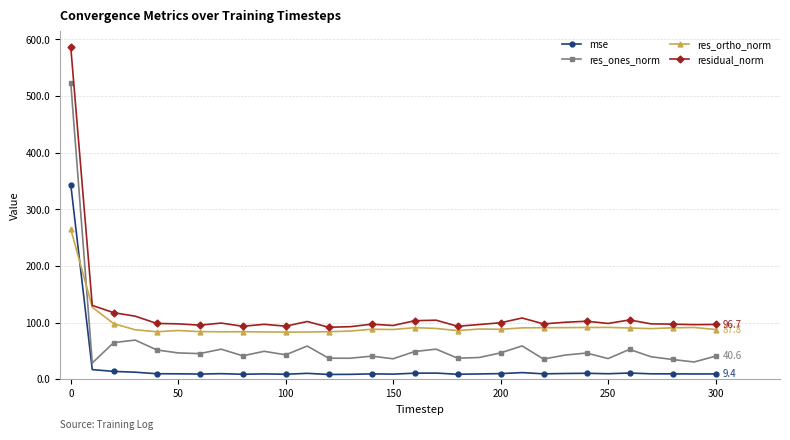

List the series in order of their peak value, highest first.

residual_norm, res_ones_norm, mse, res_ortho_norm